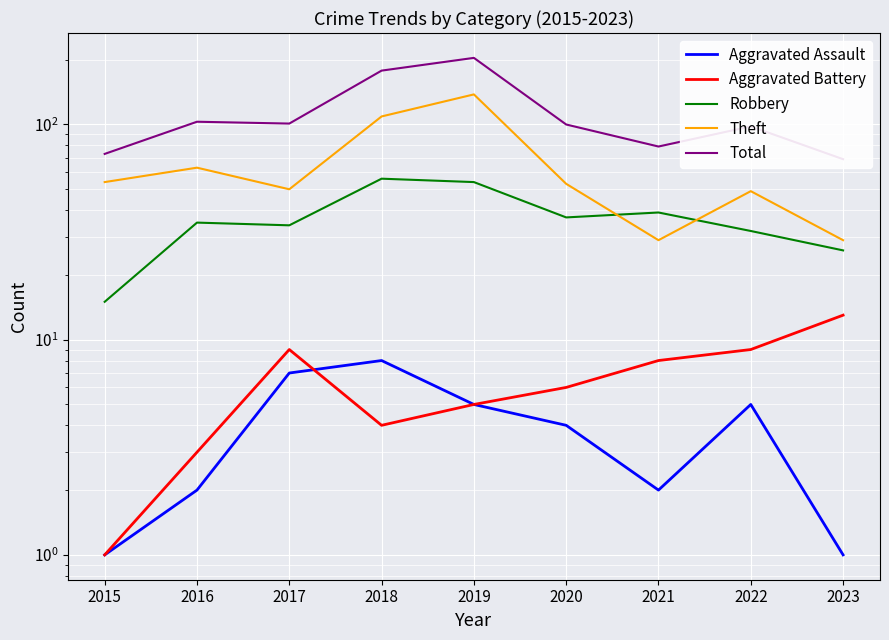

Which series has the widest spread of values?

Total